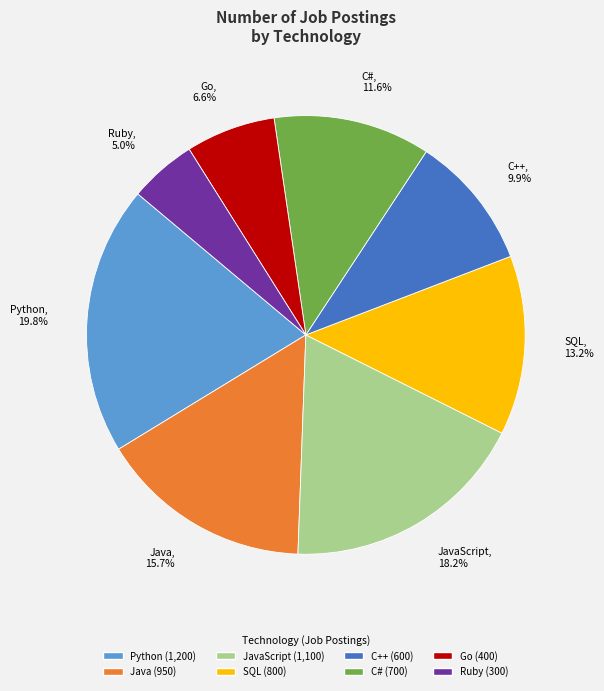

To the nearest percent, what is the combined percentage of JavaScript and Python?

38%